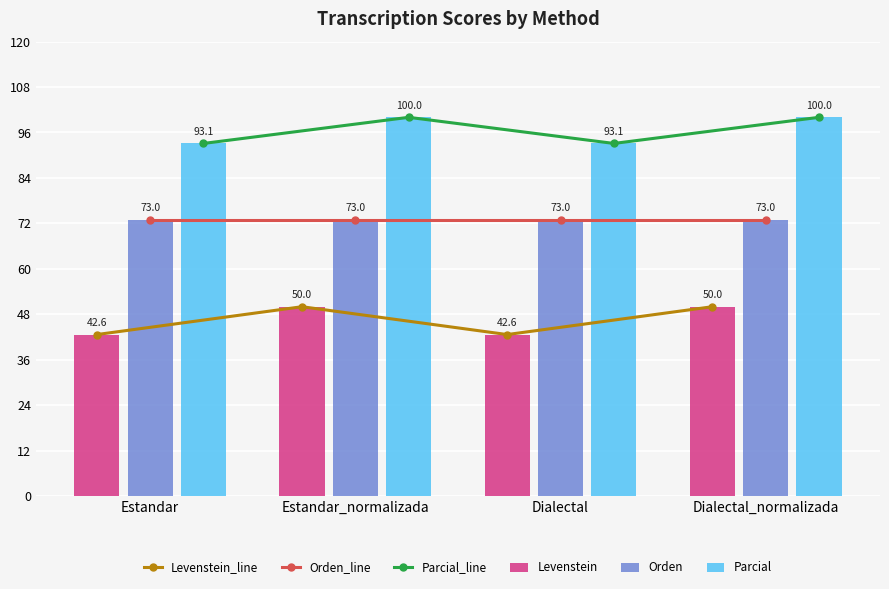

Reading left to right, extract all data points from this chart.

Levenstein_line: Estandar=42.6	Estandar_normalizada=50.0	Dialectal=42.6	Dialectal_normalizada=50.0
Orden_line: Estandar=73.0	Estandar_normalizada=73.0	Dialectal=73.0	Dialectal_normalizada=73.0
Parcial_line: Estandar=93.1	Estandar_normalizada=100.0	Dialectal=93.1	Dialectal_normalizada=100.0
Levenstein: Estandar=42.6	Estandar_normalizada=50.0	Dialectal=42.6	Dialectal_normalizada=50.0
Orden: Estandar=73.0	Estandar_normalizada=73.0	Dialectal=73.0	Dialectal_normalizada=73.0
Parcial: Estandar=93.1	Estandar_normalizada=100.0	Dialectal=93.1	Dialectal_normalizada=100.0